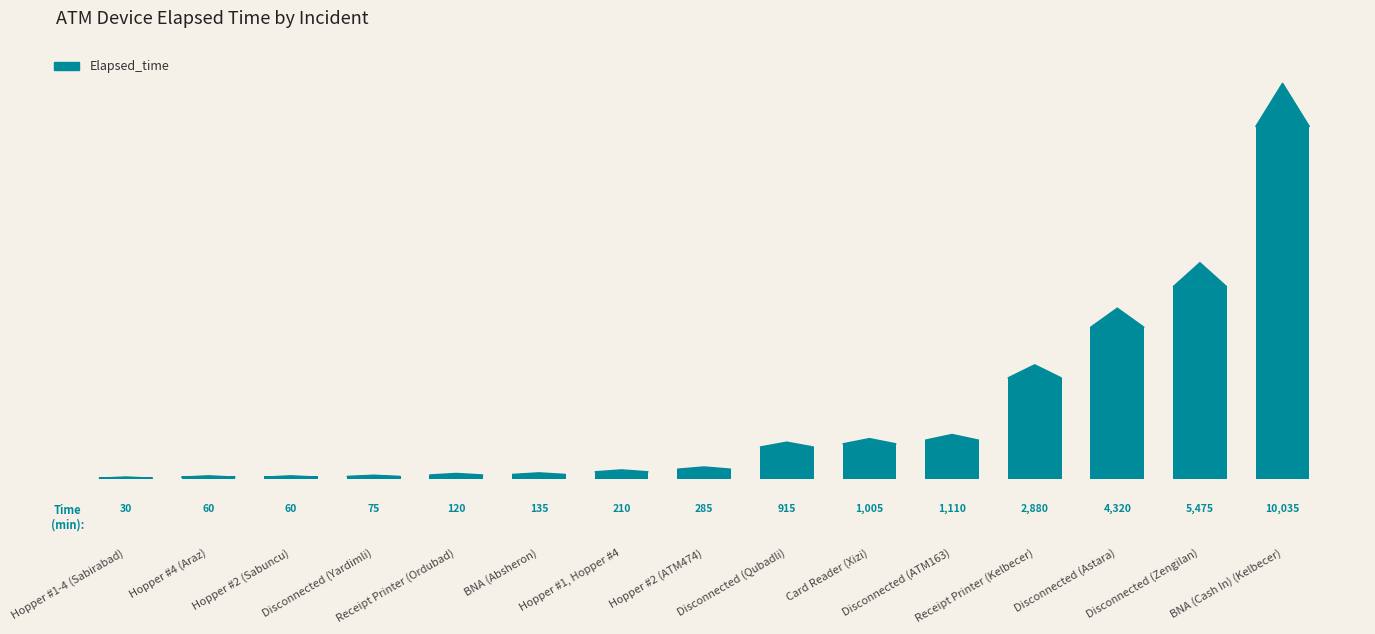

Reading left to right, what are all the values shown in this chart?

30	60	60	75	120	135	210	285	915	1005	1110	2880	4320	5475	10035